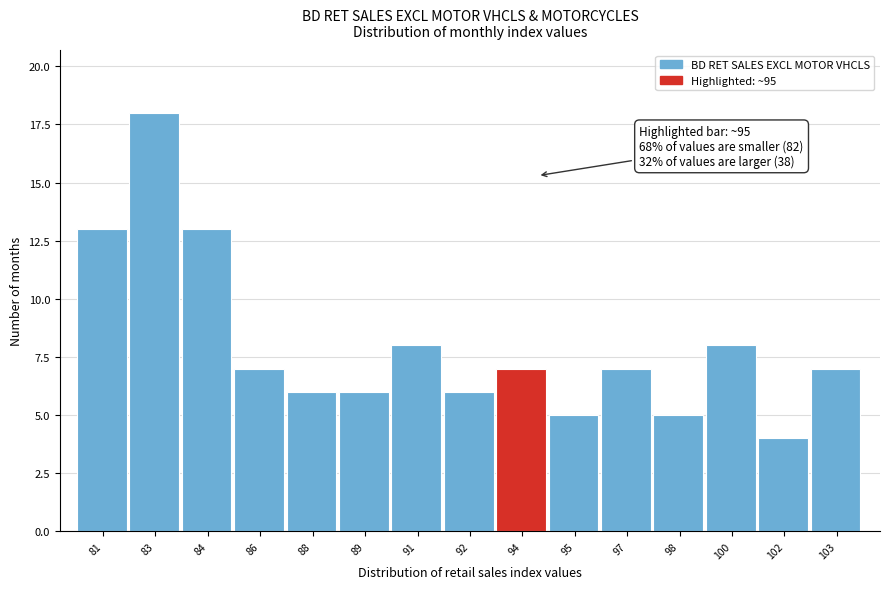

Reading left to right, transcribe all the data shown in this chart.

13	18	13	7	6	6	8	6	7	5	7	5	8	4	7